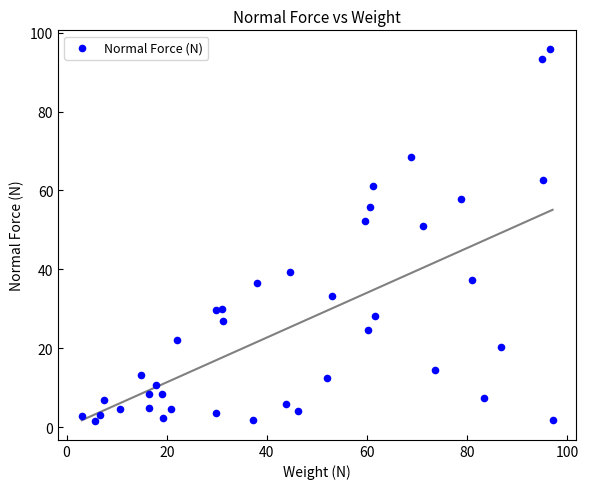

What is the range of X values (max minus min)?

94.0